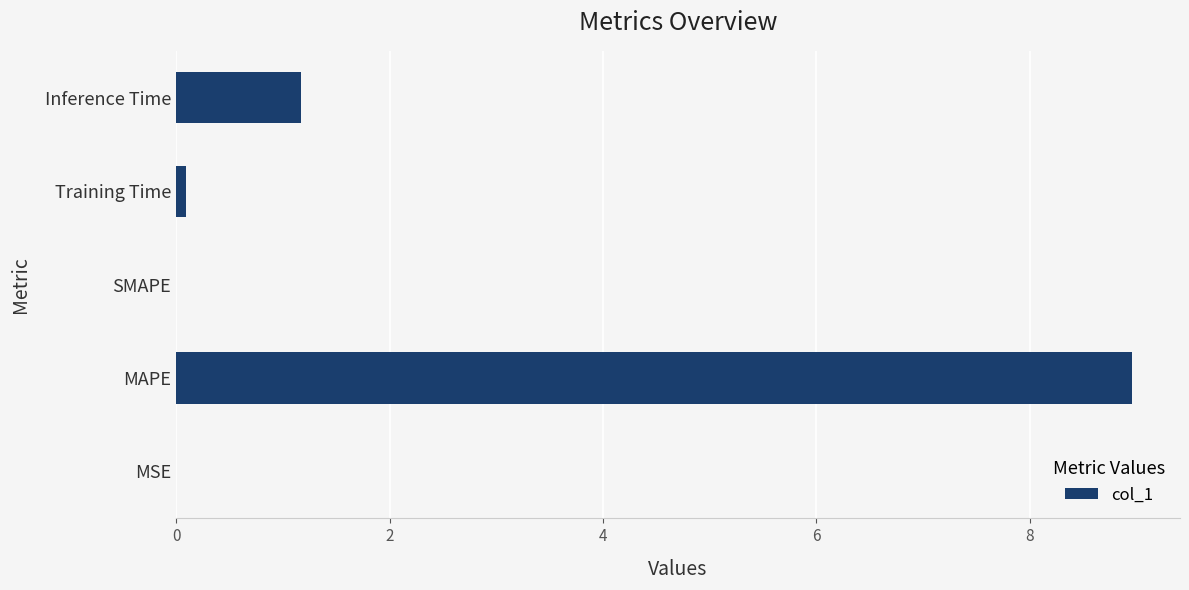

What is the greatest value displayed?

9.0